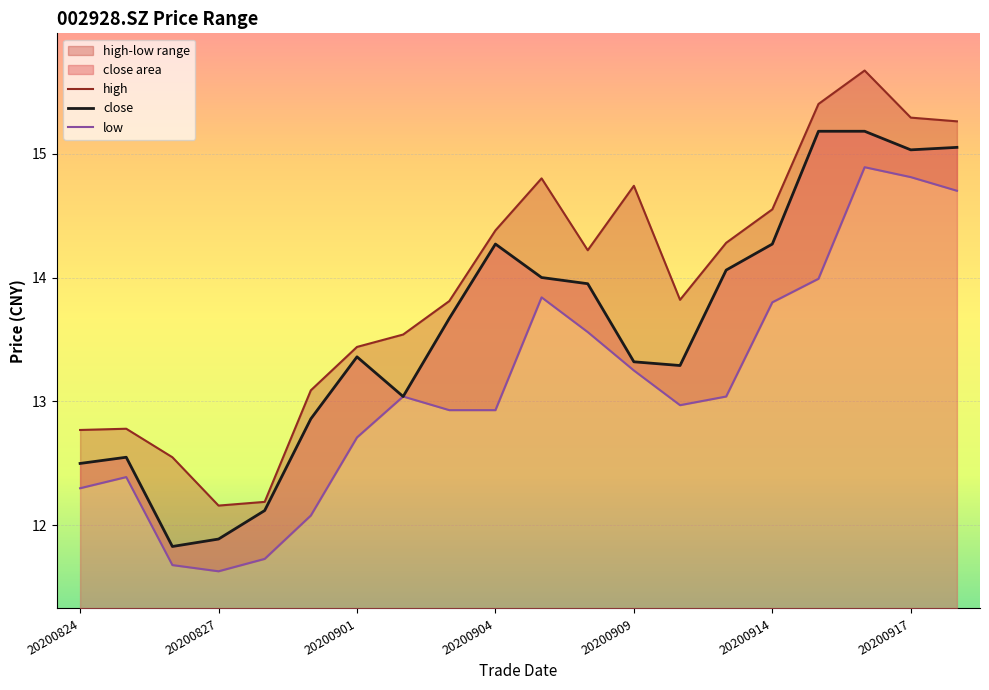

True or false: close and low cross at least once.

False